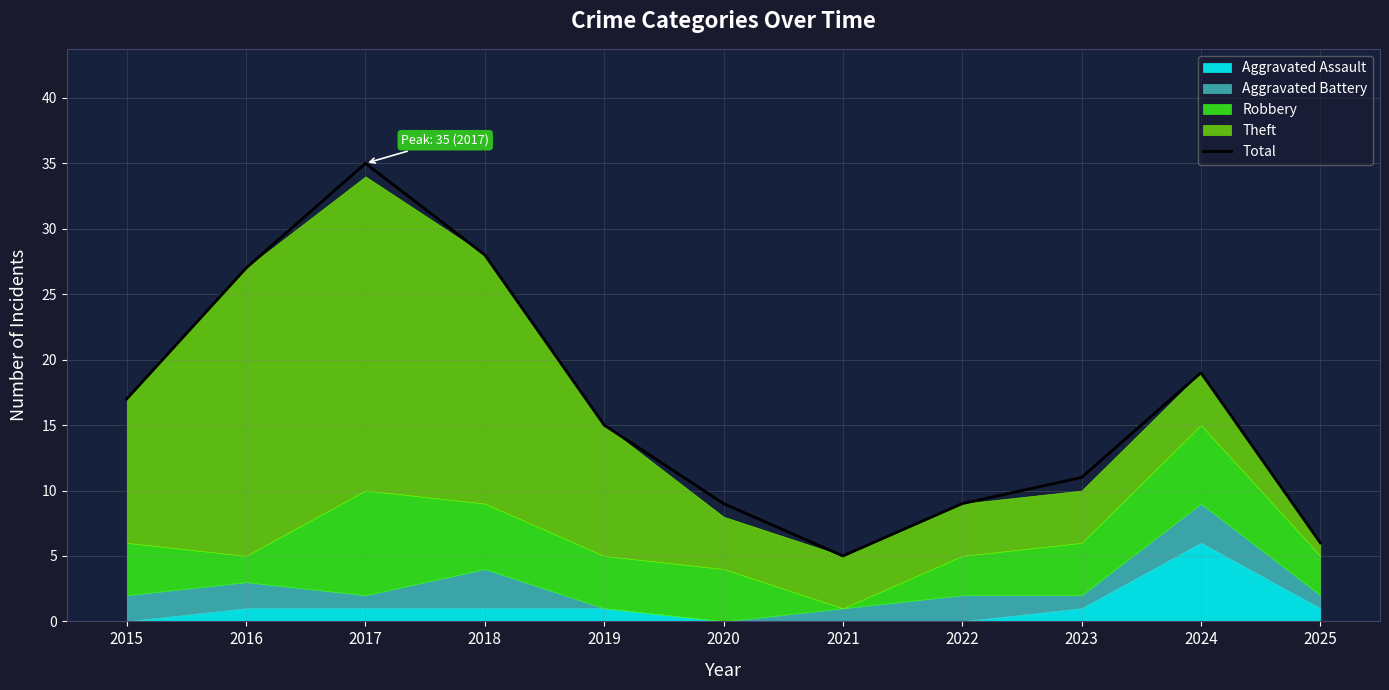

What is the greatest value displayed?

35